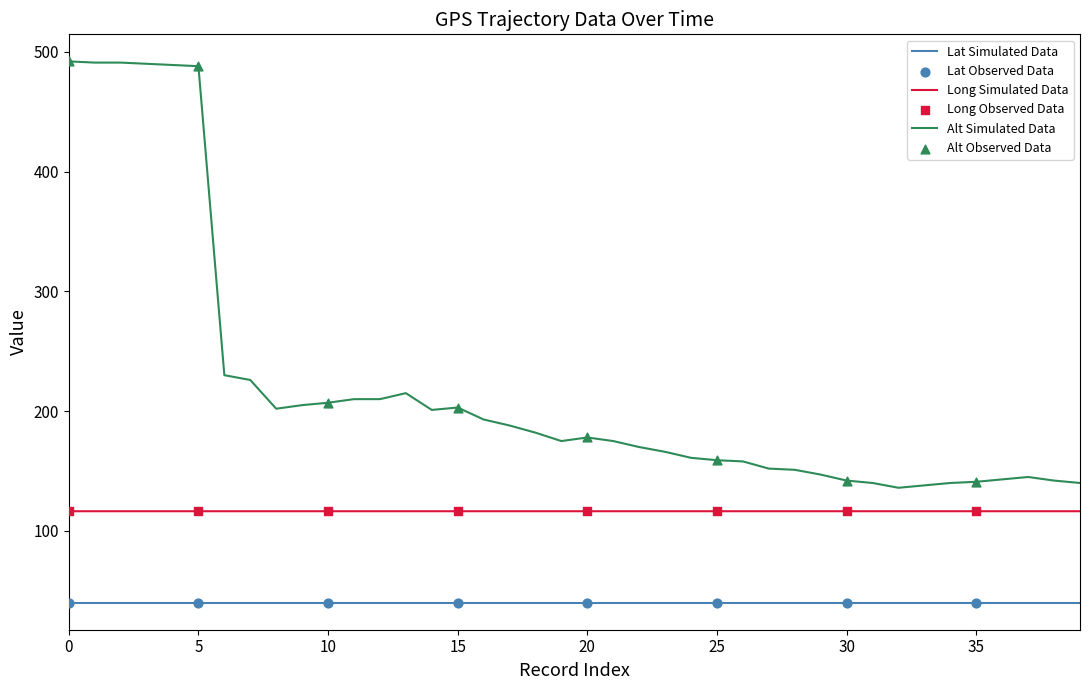

At how many categories does at least one series exceed 245?

6